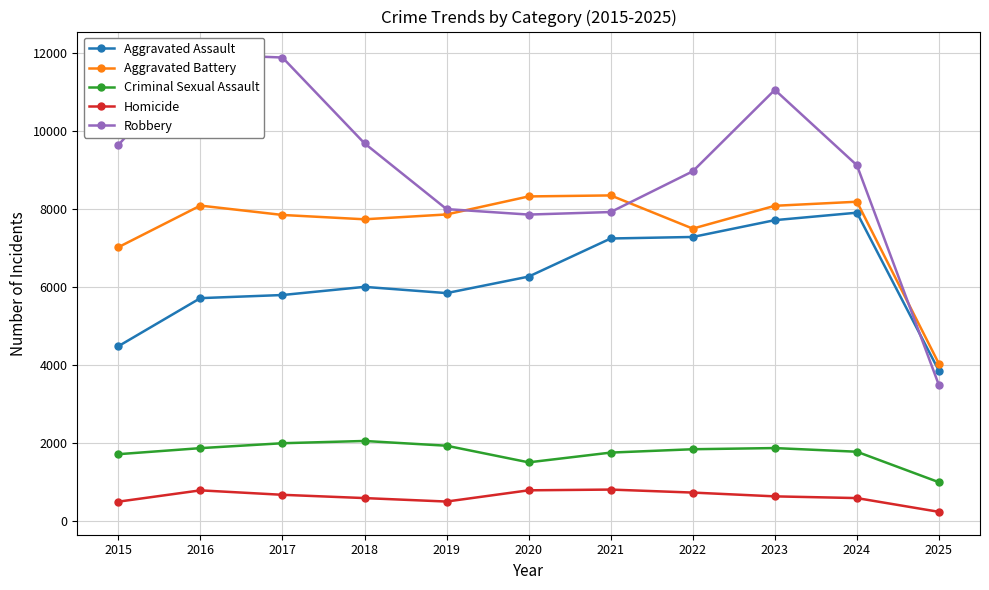

At which label does Aggravated Assault reach its minimum?

2025